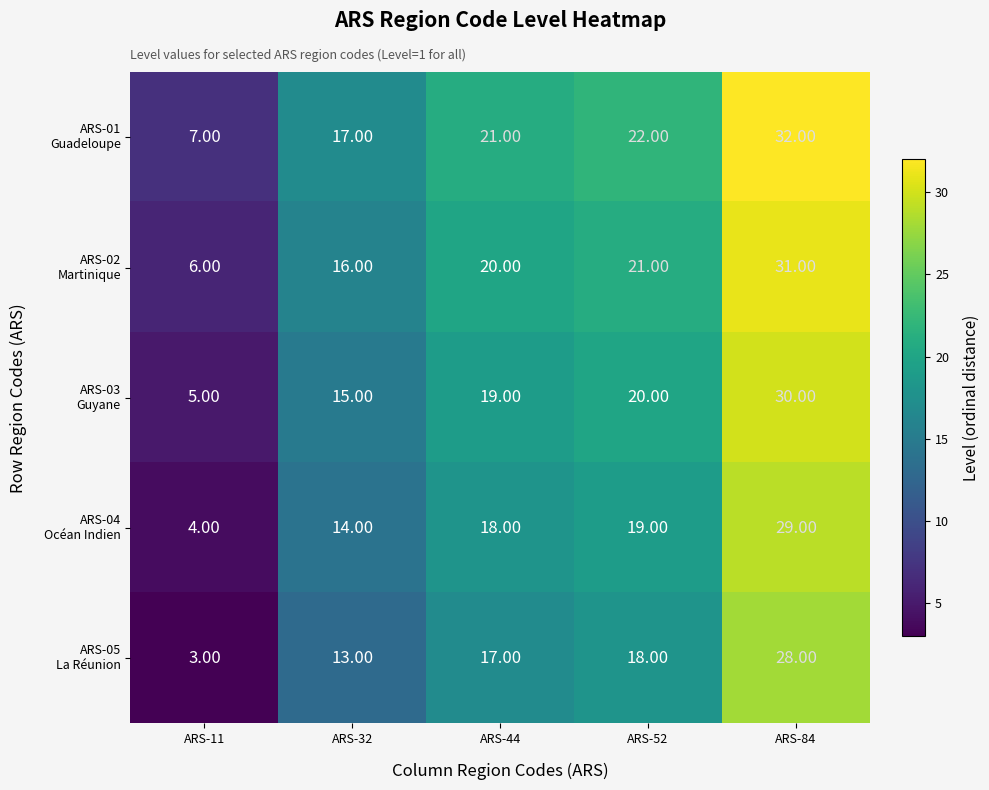

At which category is the sum across all series the highest?

ARS-84